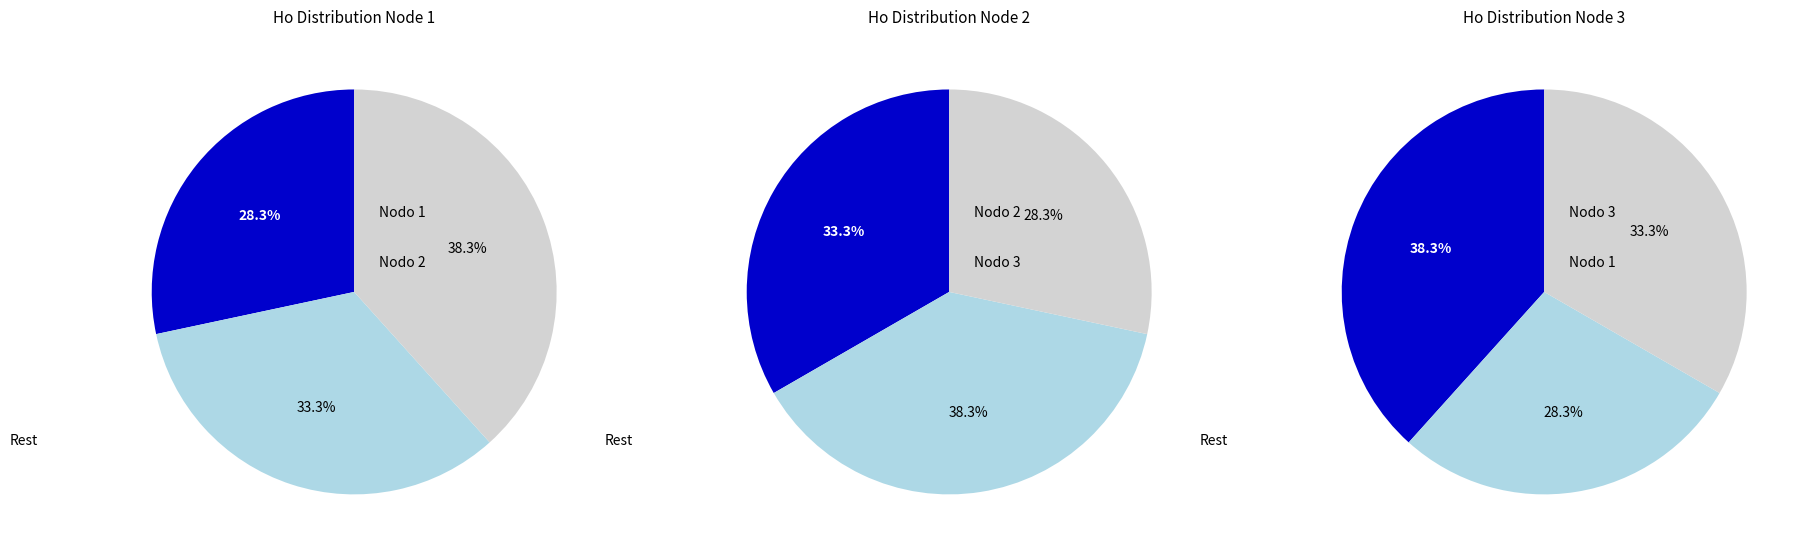

To the nearest percent, what is the difference between the Nodo 3 - Pies inventariados and Nodo 1 - Pies inventariados slice percentages?

10%